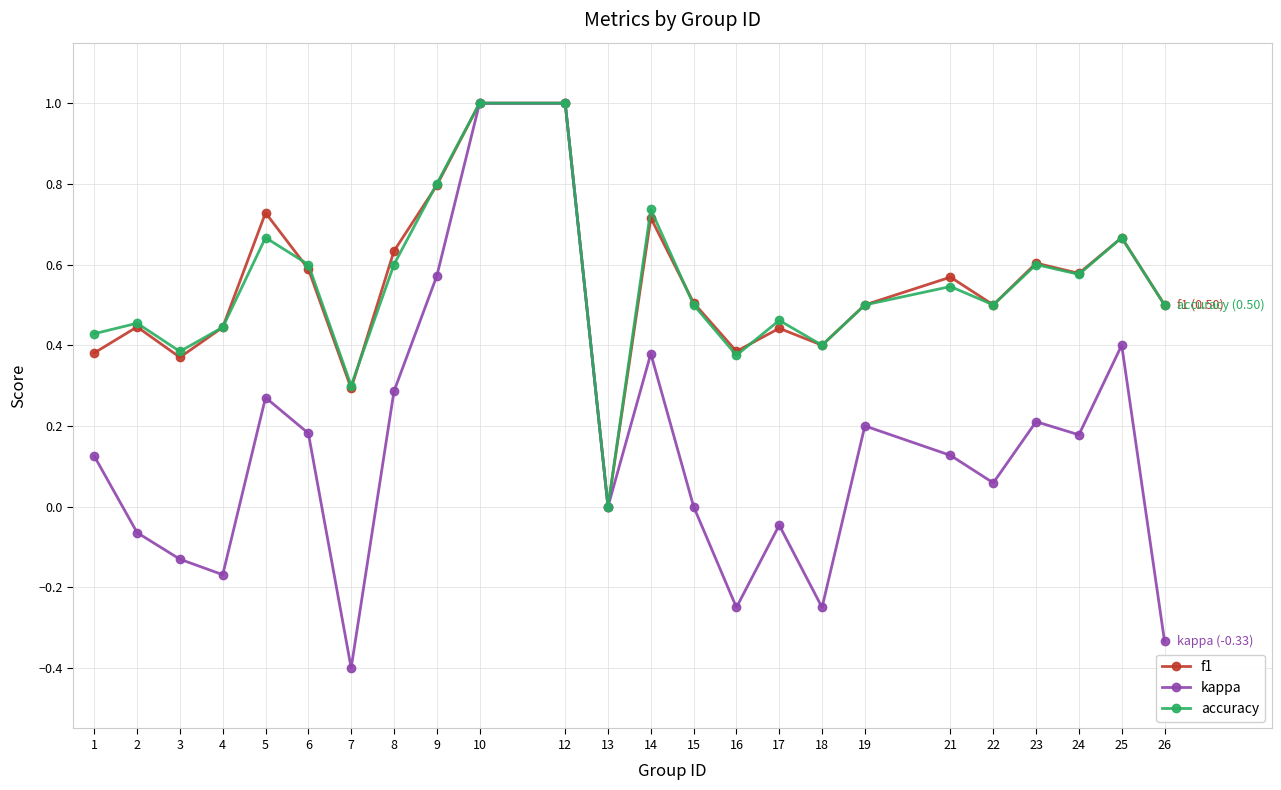

Where is the first local minimum for accuracy?

3